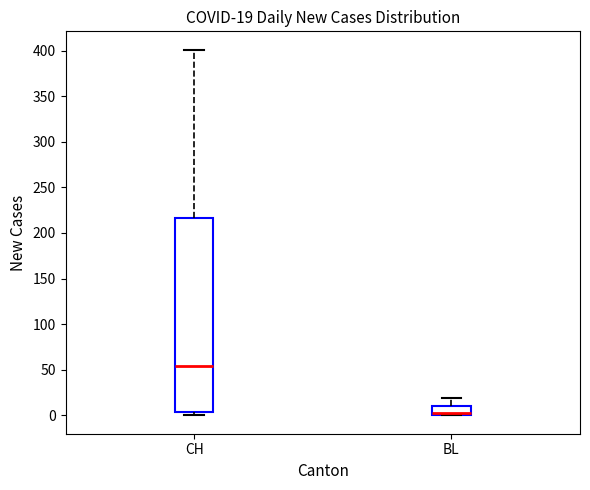

Which box is the tallest, from its lower edge to its upper edge?

CH